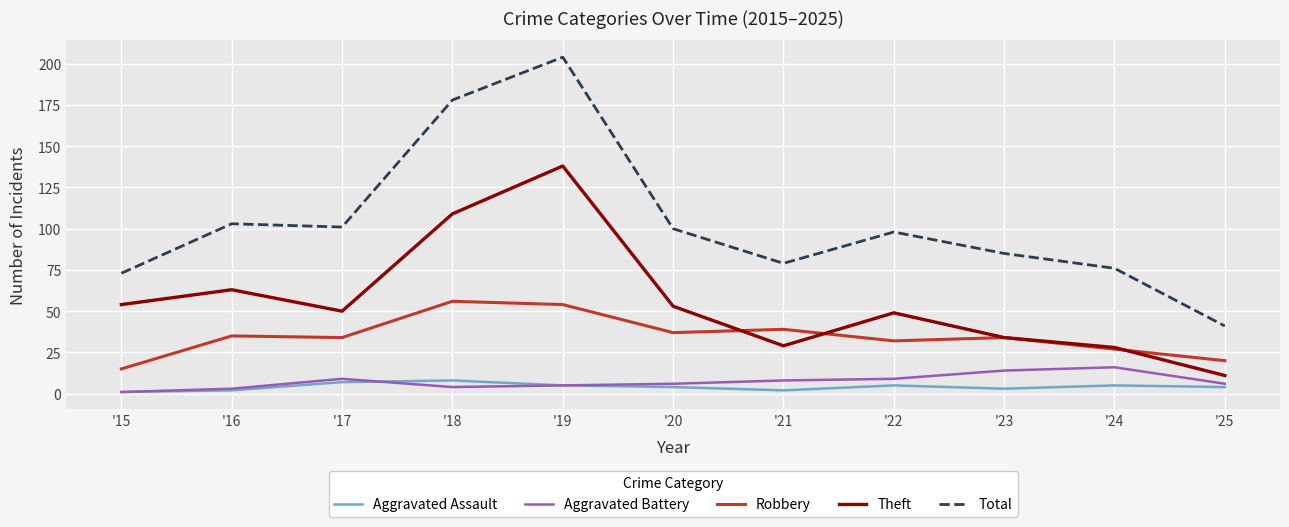

True or false: Aggravated Assault has more than 1 interior local peaks.

True